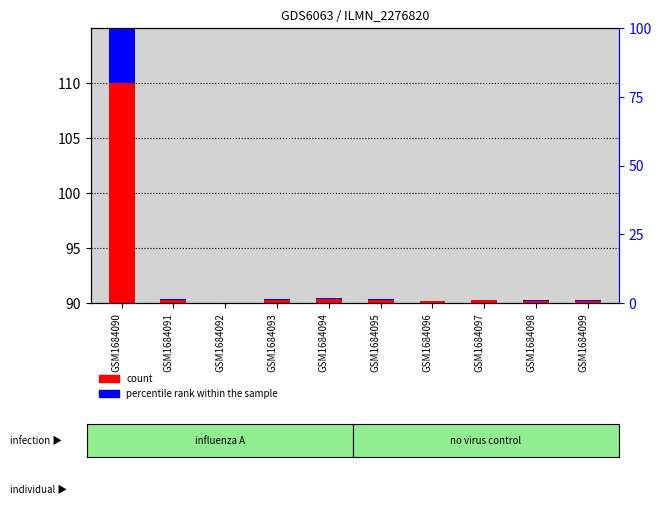

At which category is the sum across all series the highest?

GSM1684090